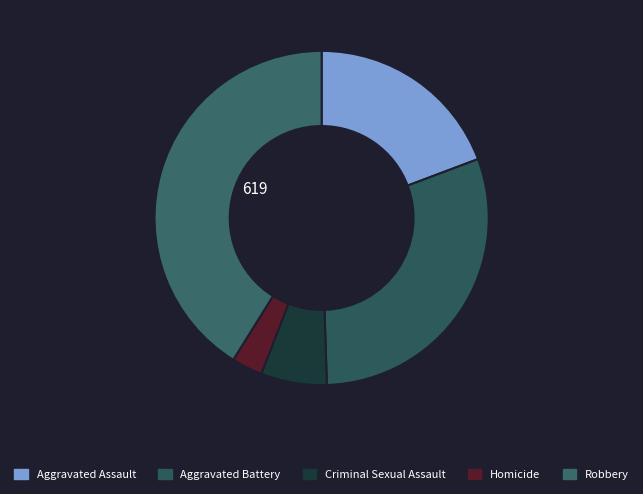

How many segments does this pie chart have?

5